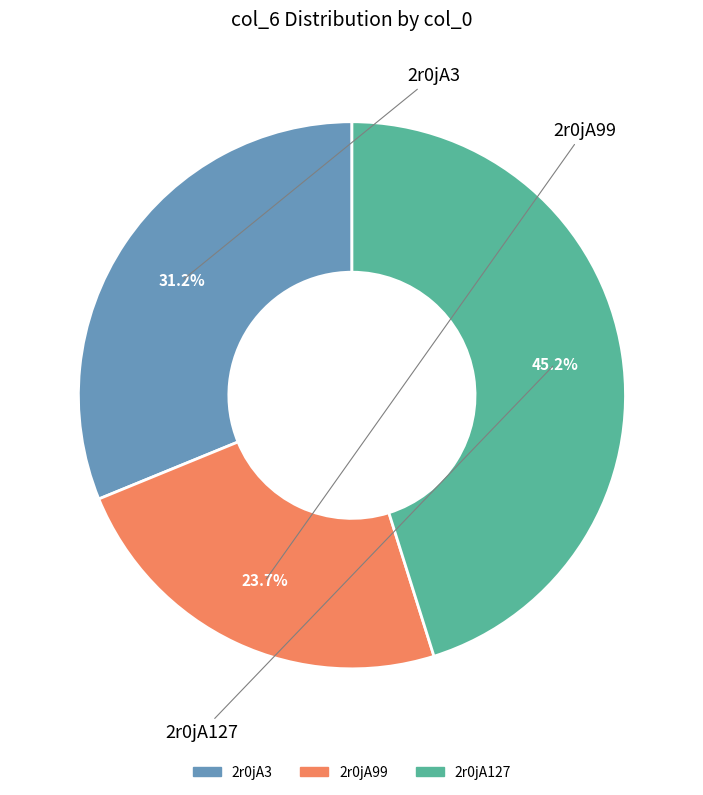

Rank the categories by value from lowest to highest.

2r0jA99, 2r0jA3, 2r0jA127